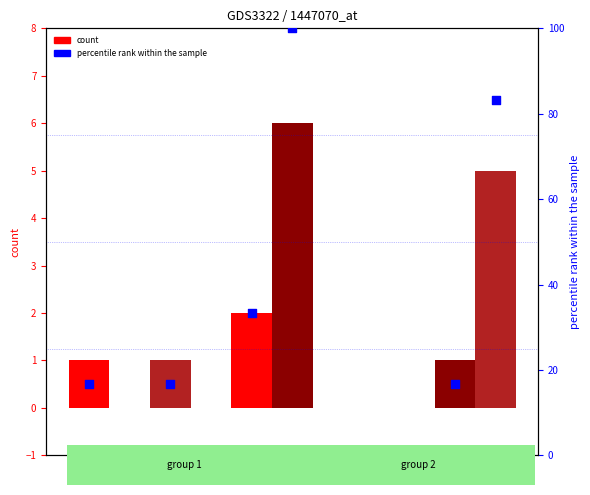

Is the value of Cell at 2 greater than the value of B percentile at 2?

No